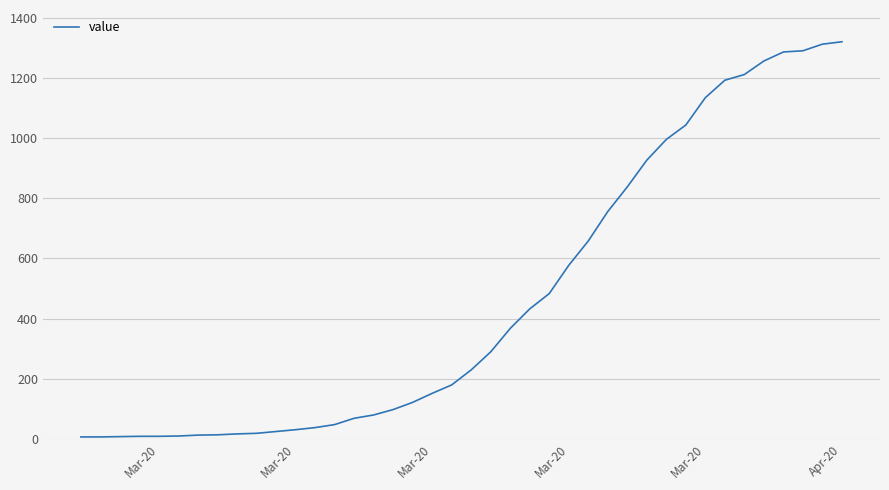

What is the greatest value displayed?

1321